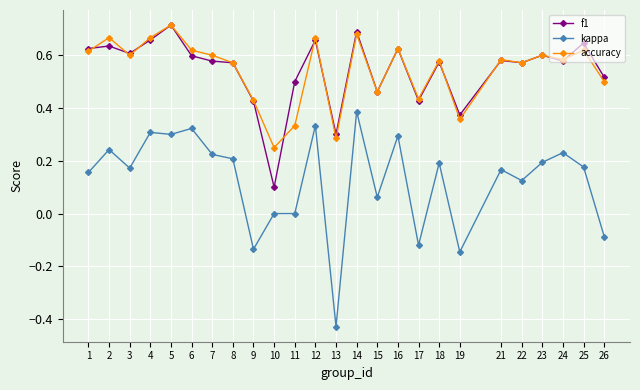

True or false: kappa has more than 1 interior local peaks.

True